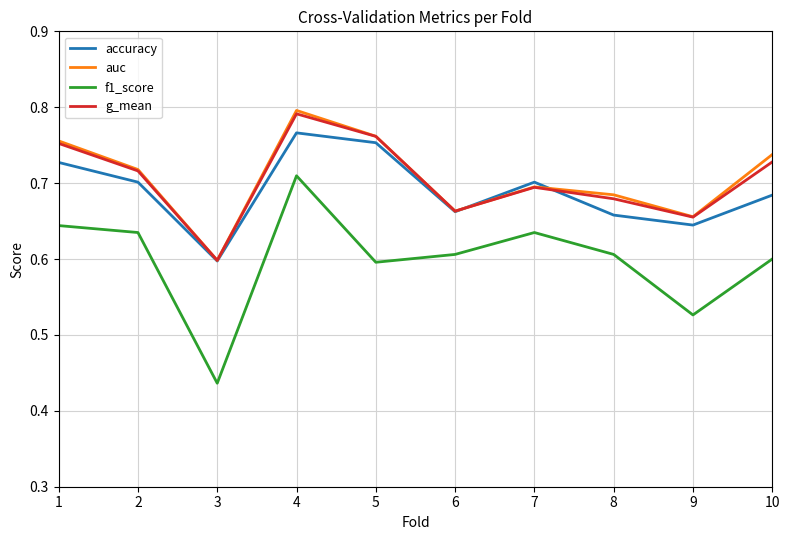

At which category does g_mean reach its first local valley?

3